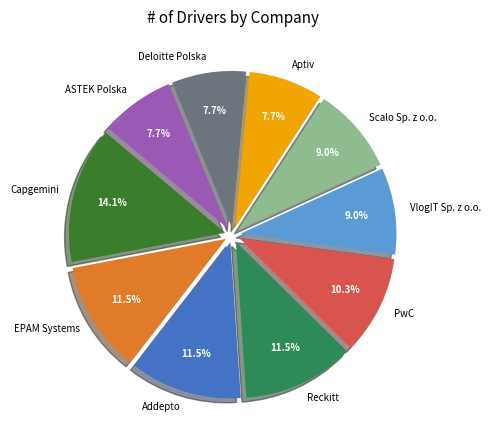

The Aptiv slice represents 8% of the pie. True or false?

True